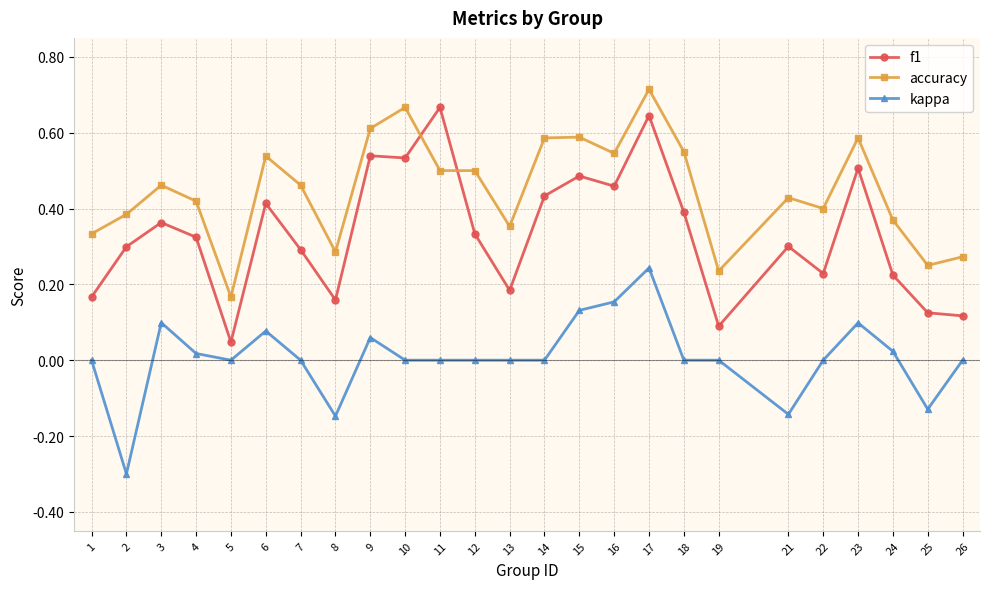

Rank the series at 8 from highest to lowest value.

accuracy, f1, kappa